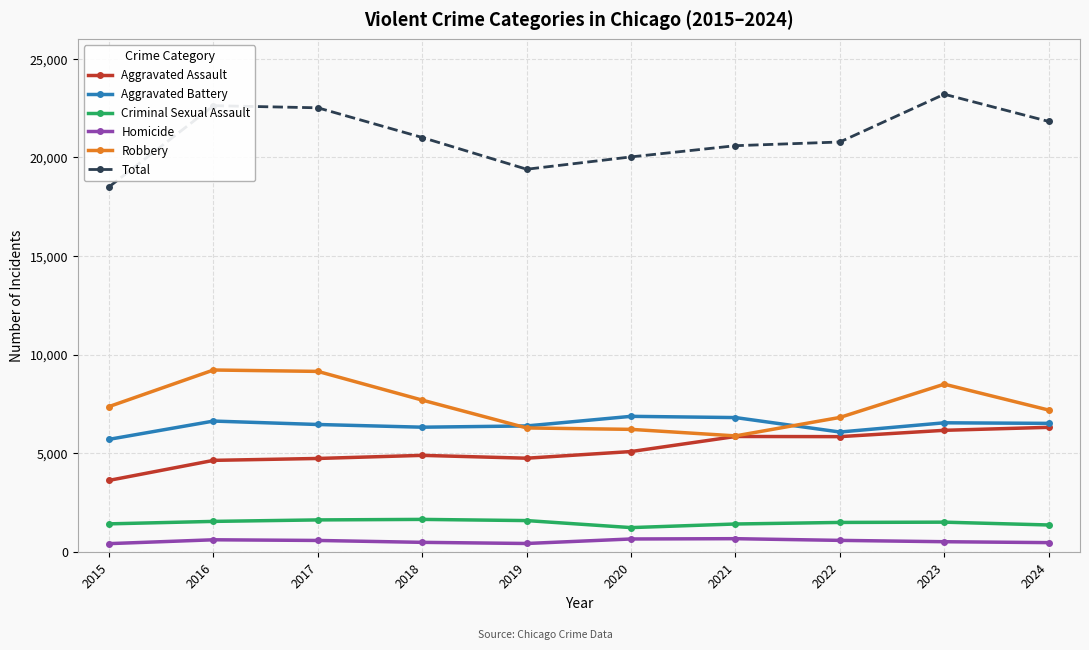

Is it true that Criminal Sexual Assault equals 1414 at 2015?

True